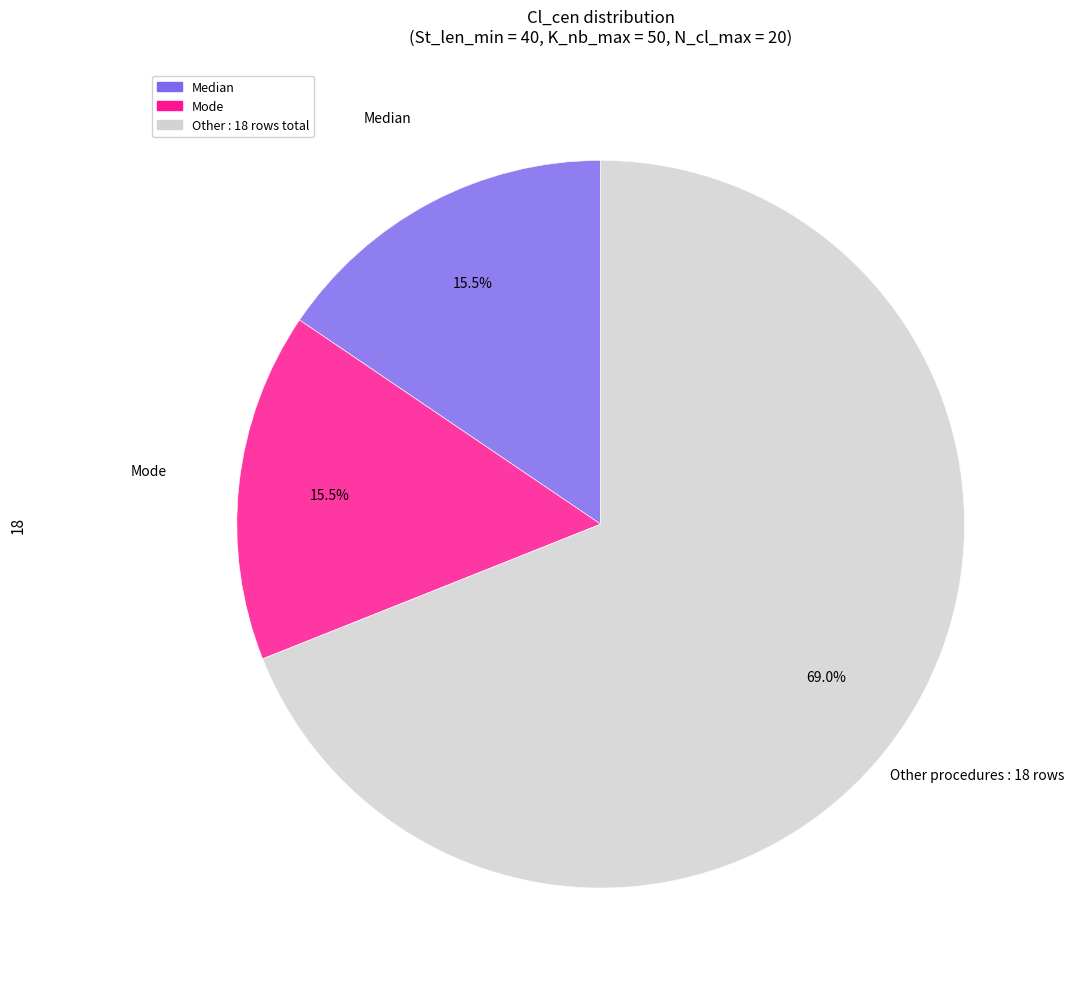

Is there a majority slice in this chart?

Yes